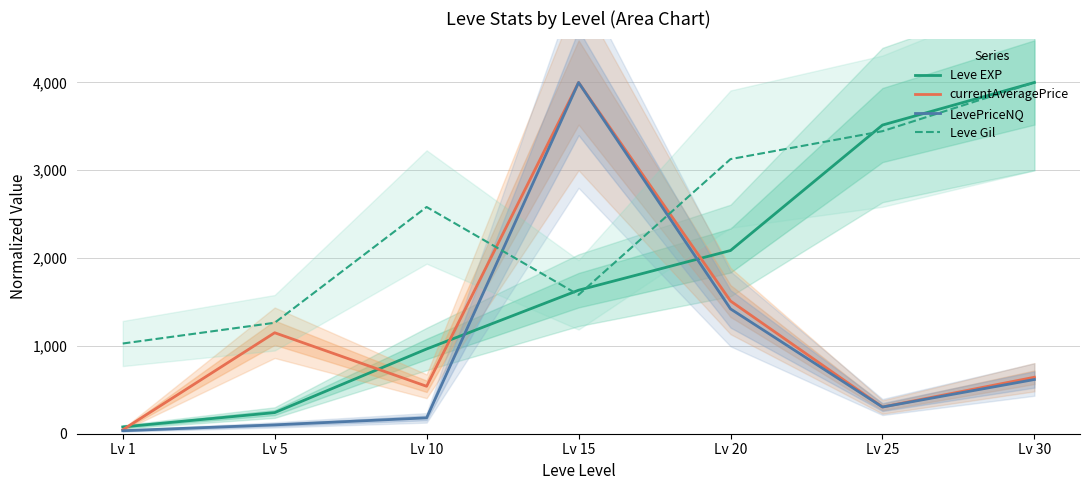

What is the difference between the maximum and minimum values in the currentAveragePrice series?

3955.4